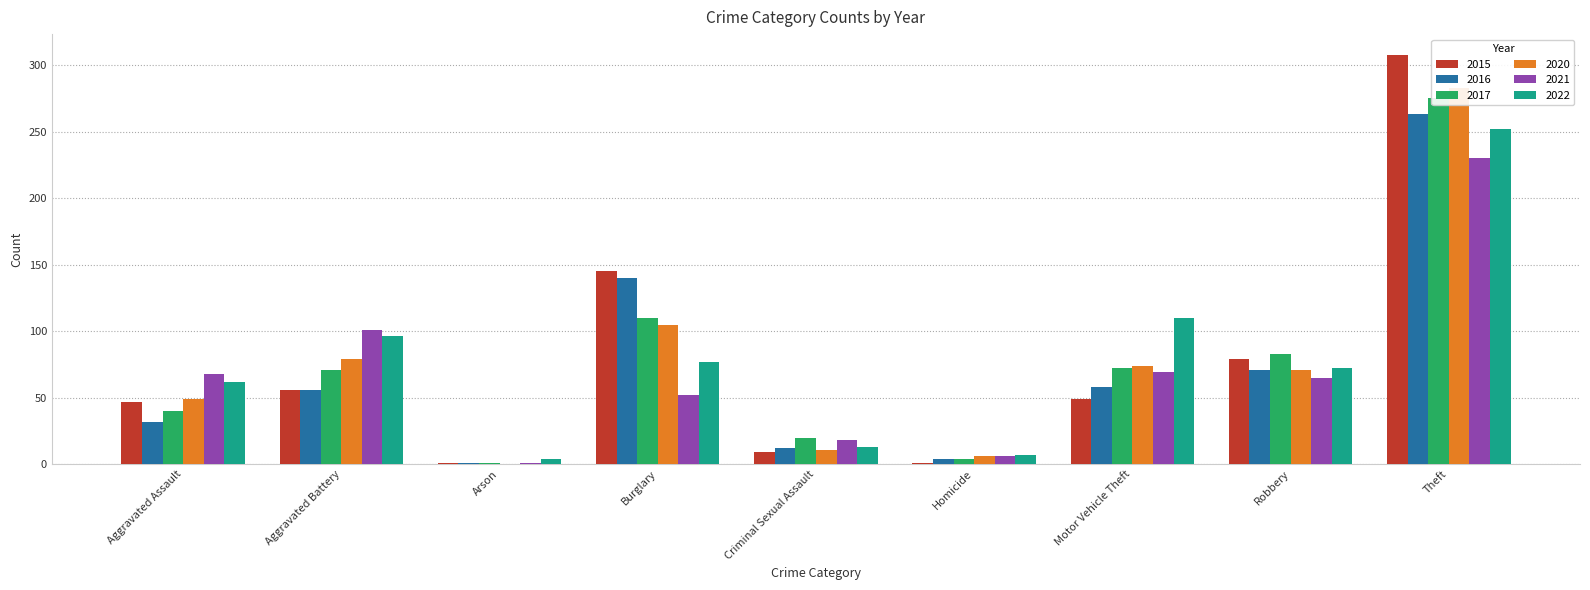

The 2020 series shows 102 at Motor Vehicle Theft. True or false?

False